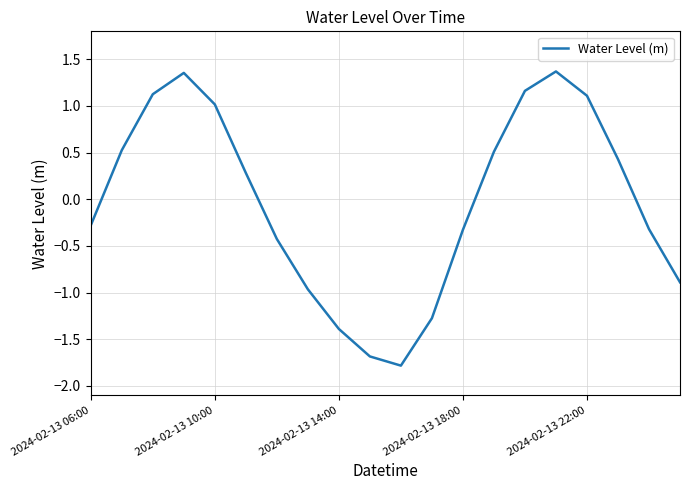

How many values exceed 0?

10